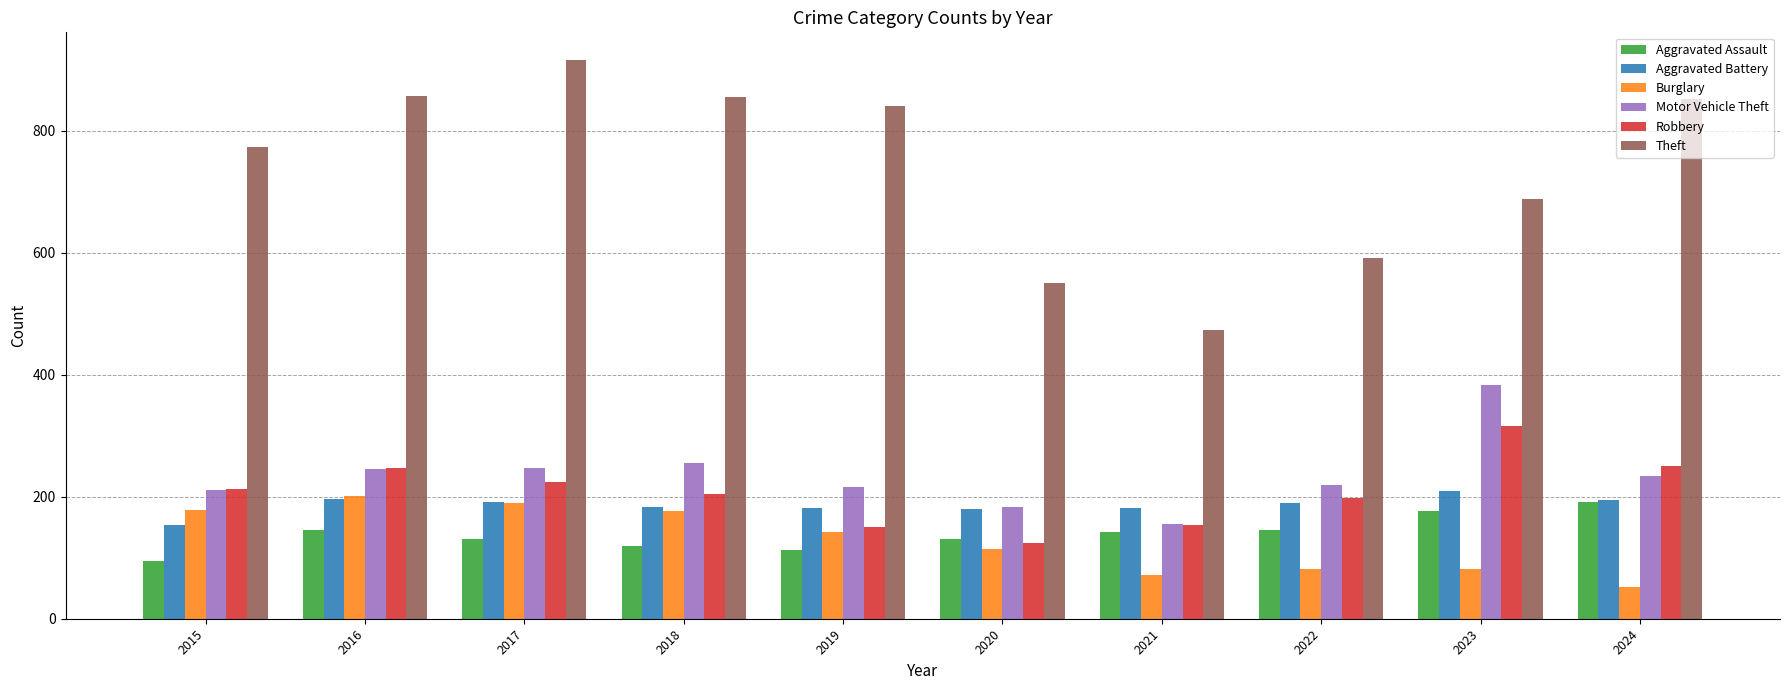

Which series has the largest total across all categories?

Theft